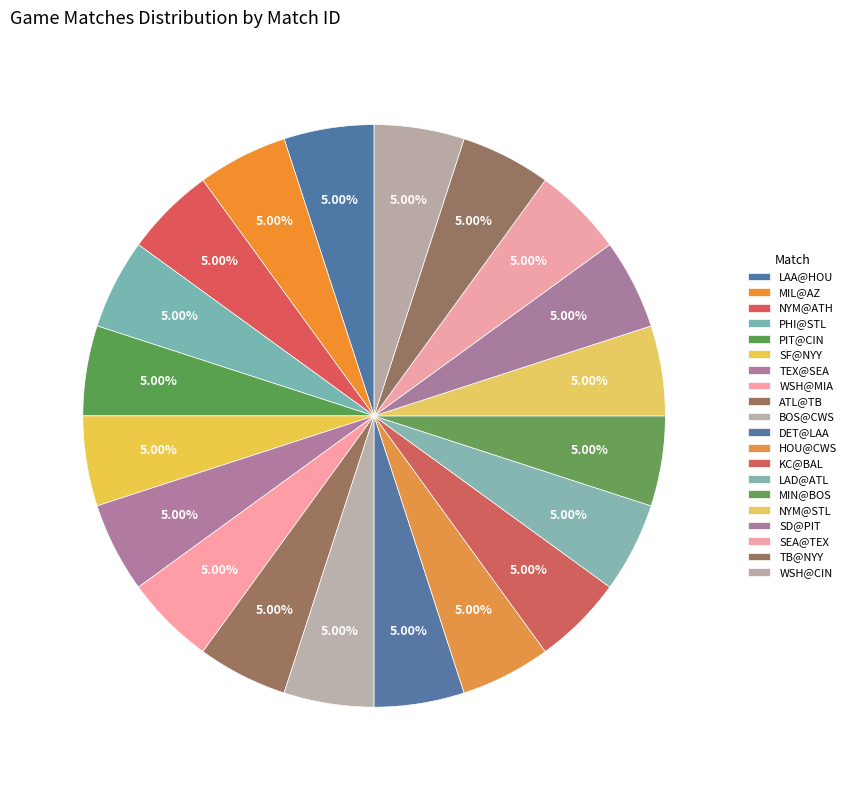

Between WSH@MIA and MIN@BOS, which is larger?

WSH@MIA